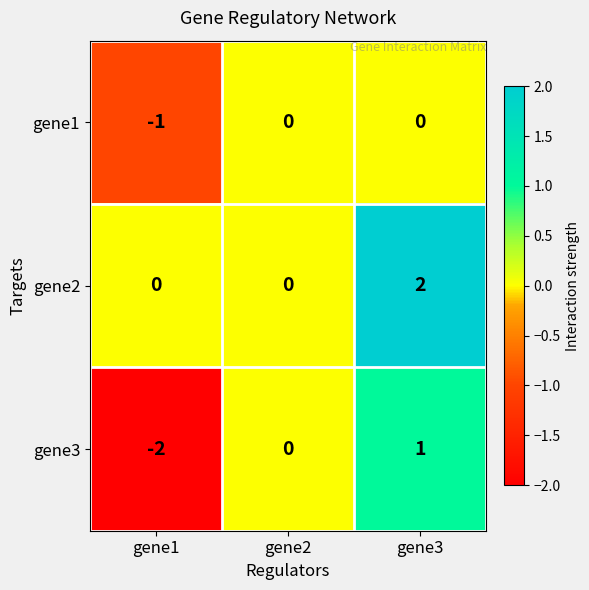

Which label corresponds to the largest value in the chart?

gene3